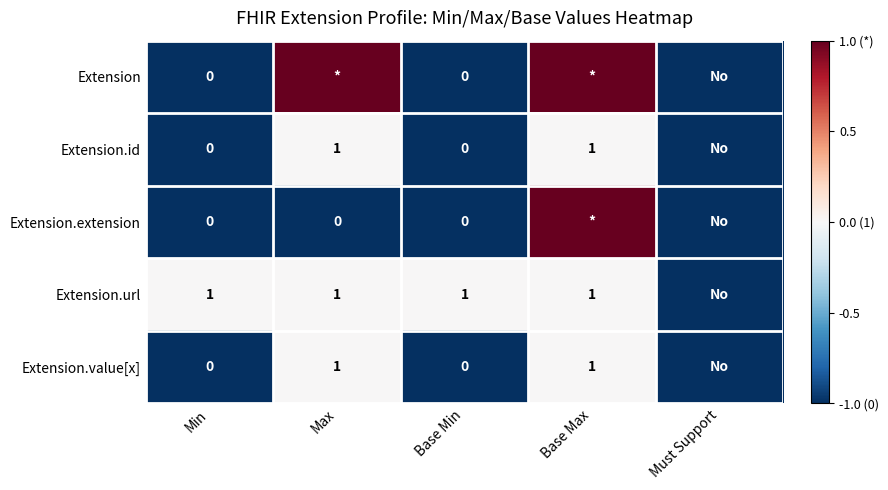

The Extension.value[x] series shows 1 at Base Max. True or false?

True